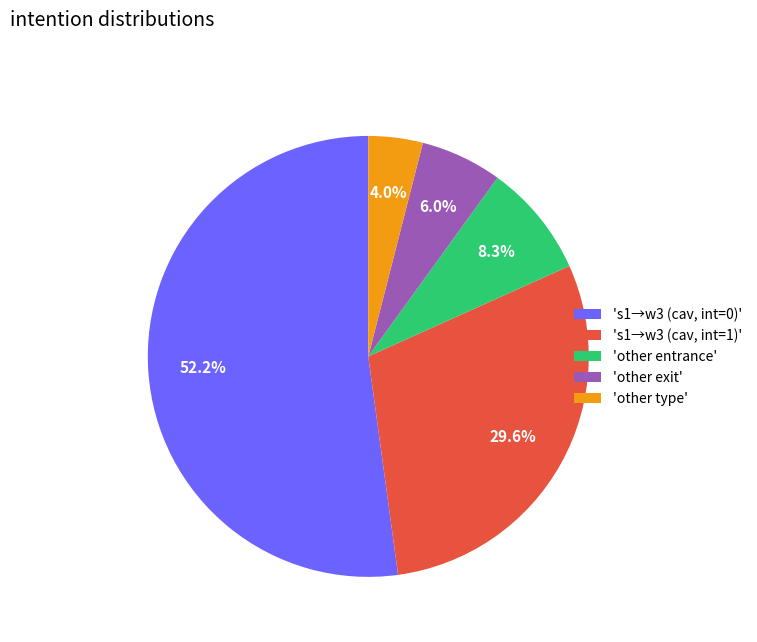

Rank the categories by value from highest to lowest.

's1→w3 (cav, int=0)', 's1→w3 (cav, int=1)', 'other entrance', 'other exit', 'other type'